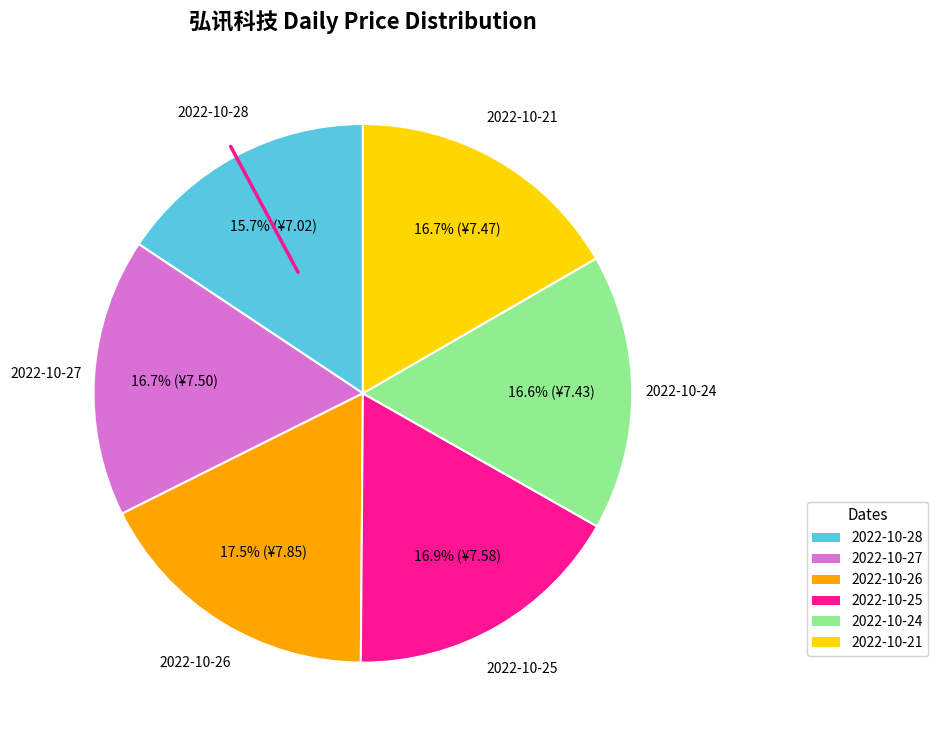

Does 2022-10-28 represent more than half of the total?

No